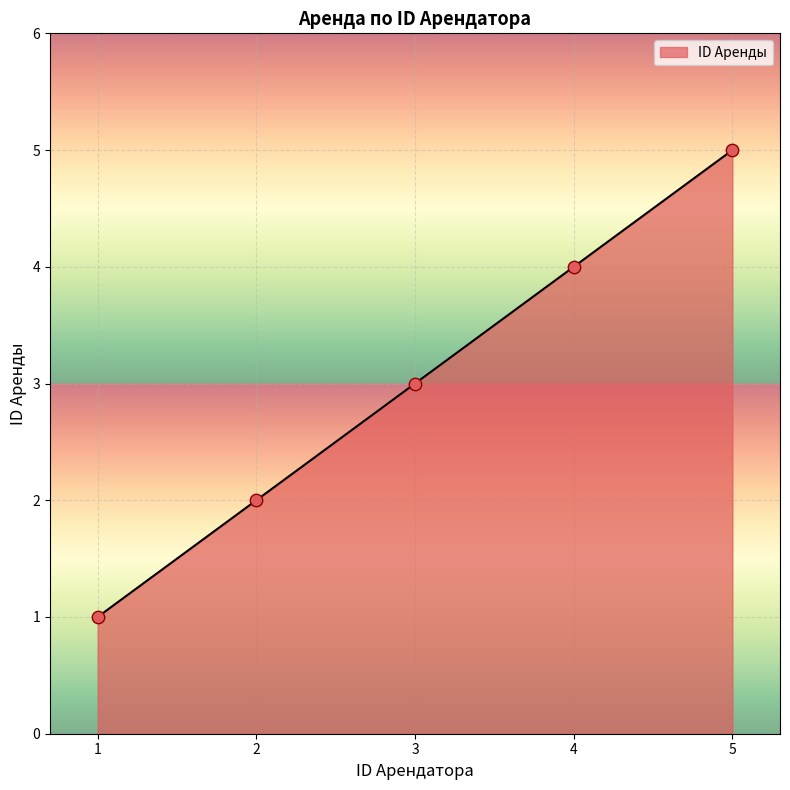

Which has a higher value, 1 or 4?

4